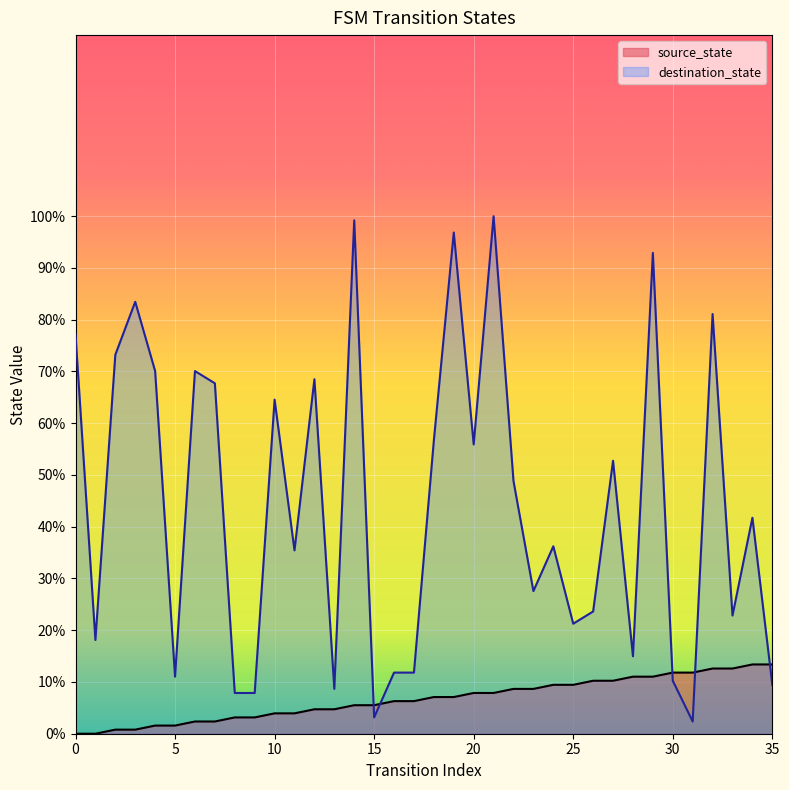

What is the average value of the destination_state series?

44.0